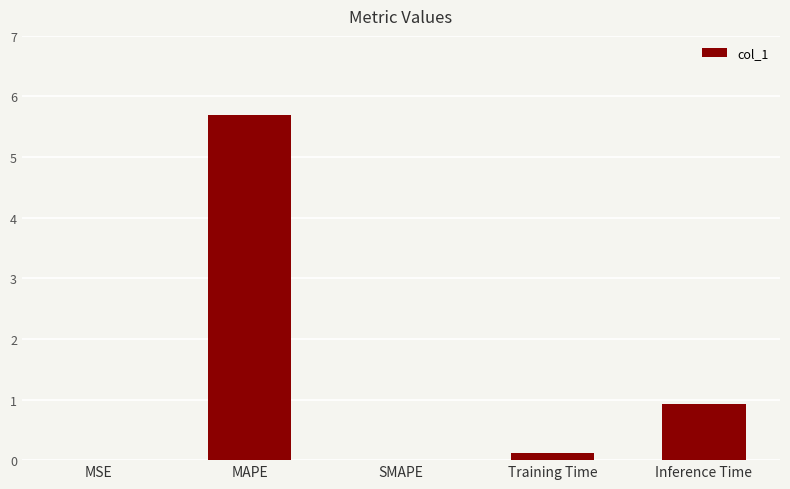

What is the greatest value displayed?

5.7